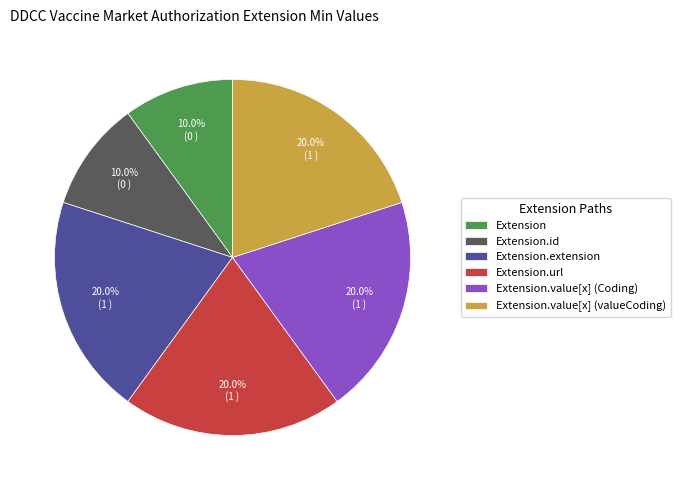

What is the total percentage of Extension and Extension.value[x] (Coding)?

30.0%